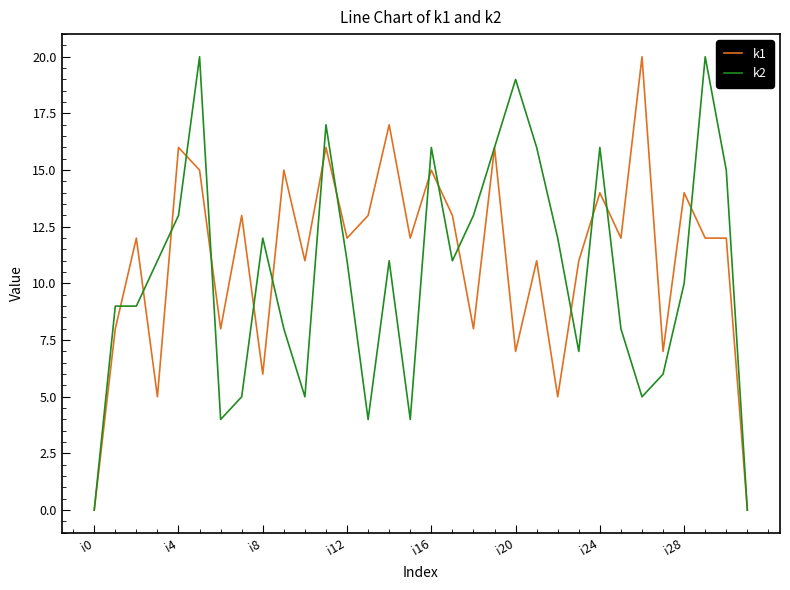

What are all the series names shown in the legend?

k1, k2